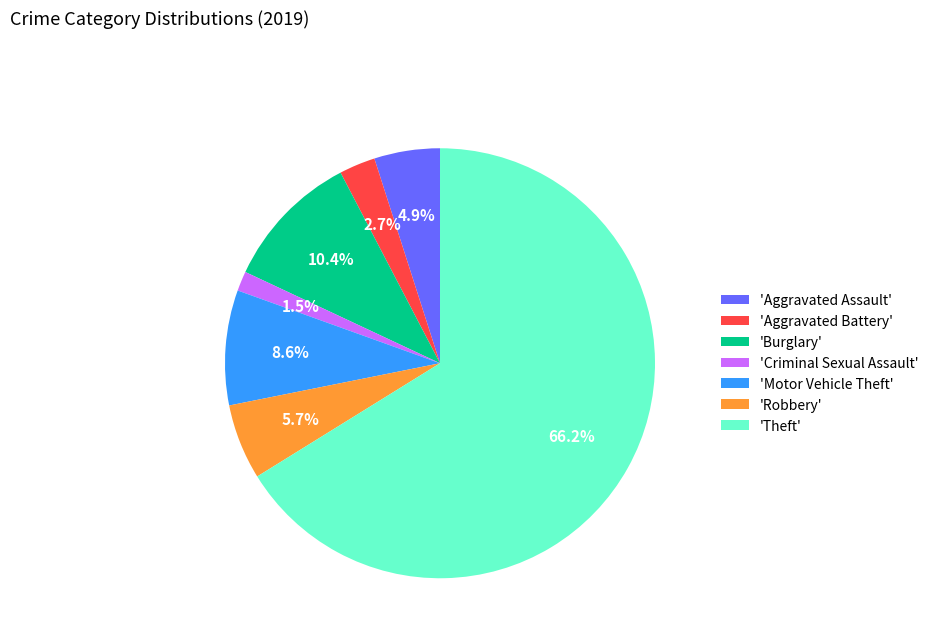

Which has a higher value, 'Theft' or 'Criminal Sexual Assault'?

'Theft'